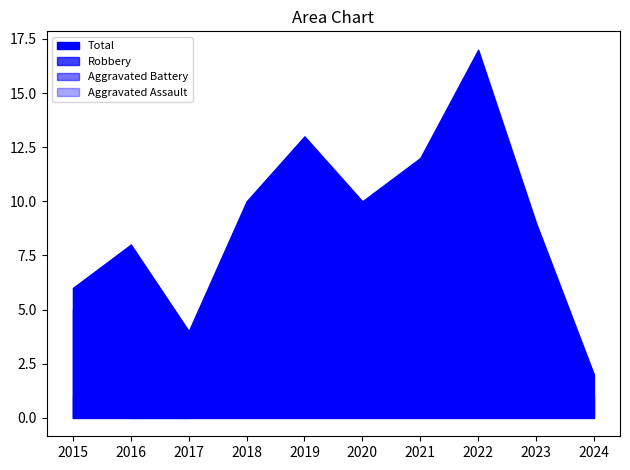

How many Aggravated Assault values are between 0 and 1?

9